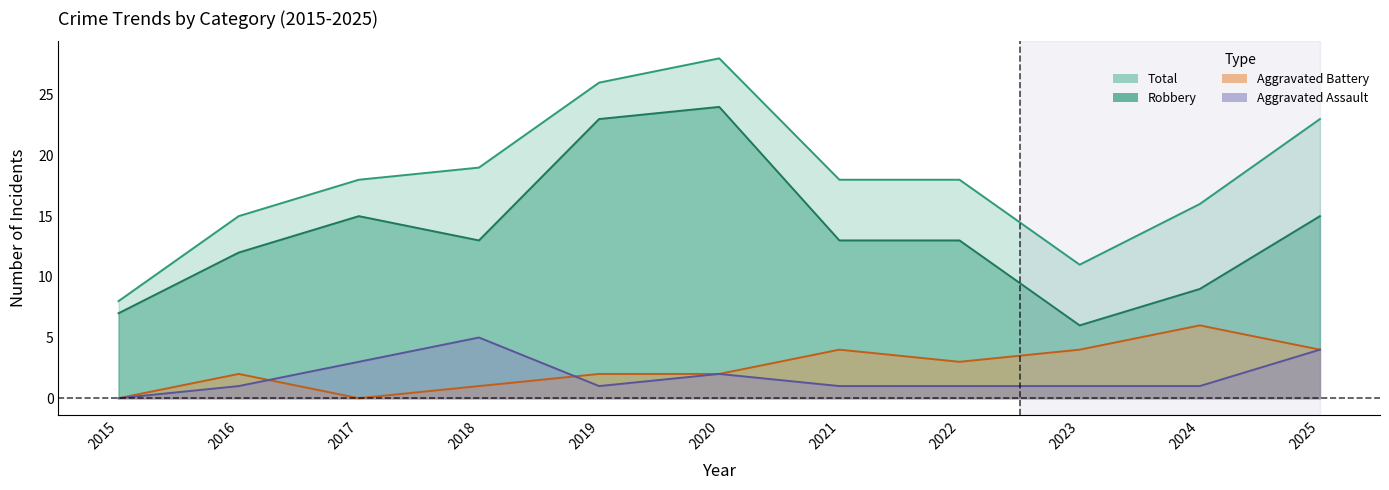

Rank the series by their maximum value, from highest to lowest.

Total, Robbery, Aggravated Battery, Aggravated Assault